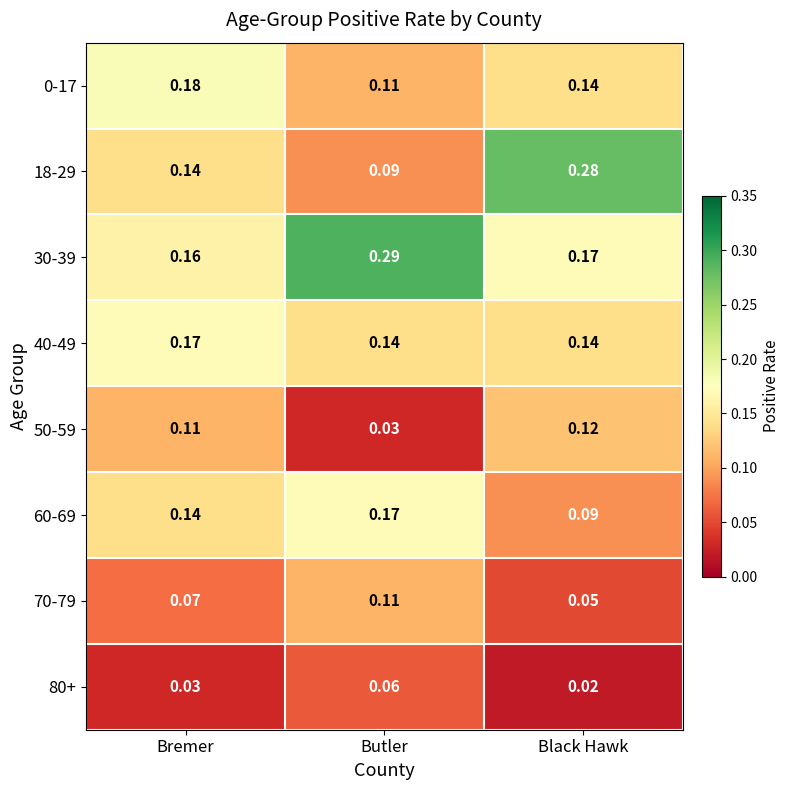

Which category has the highest value across all series?

Butler